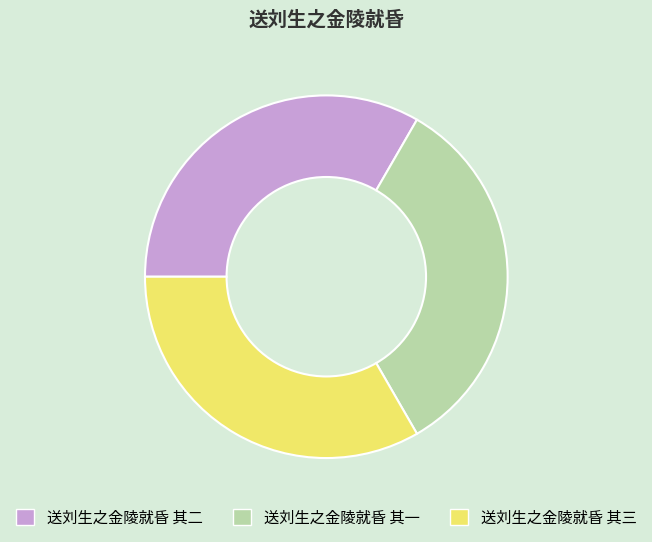

Is there a majority slice in this chart?

No